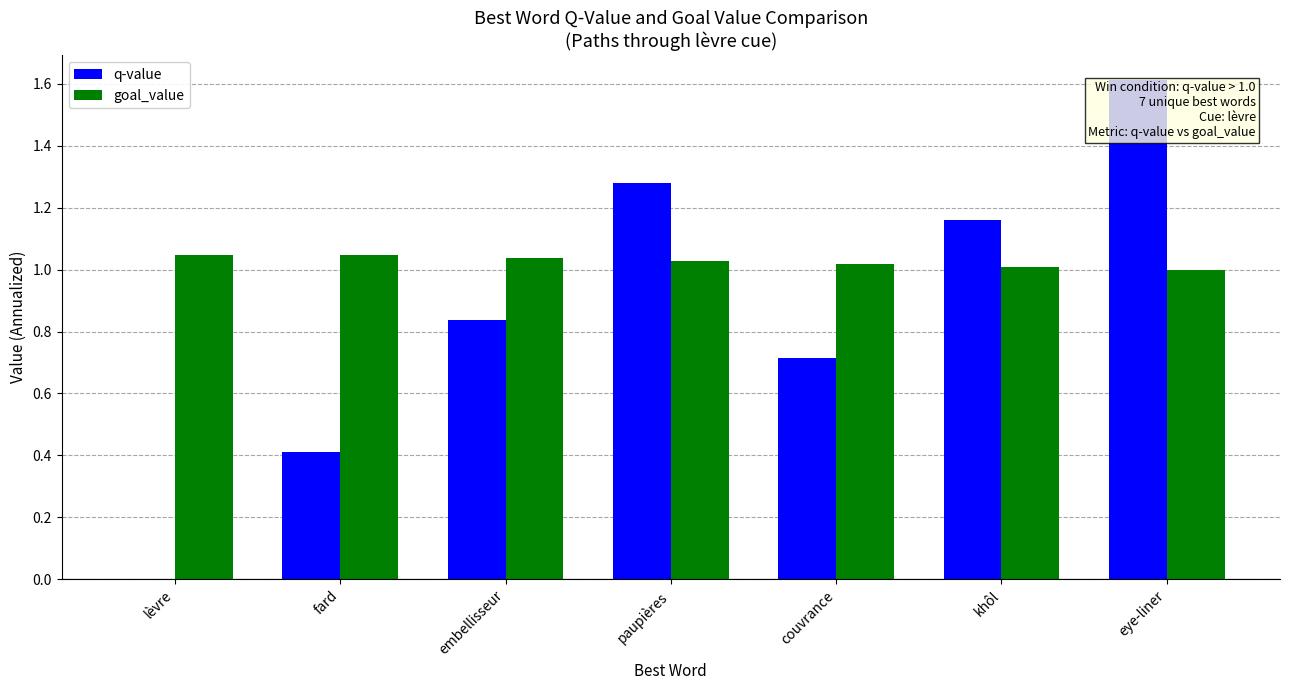

What is the total value across all series at paupières?

2.3